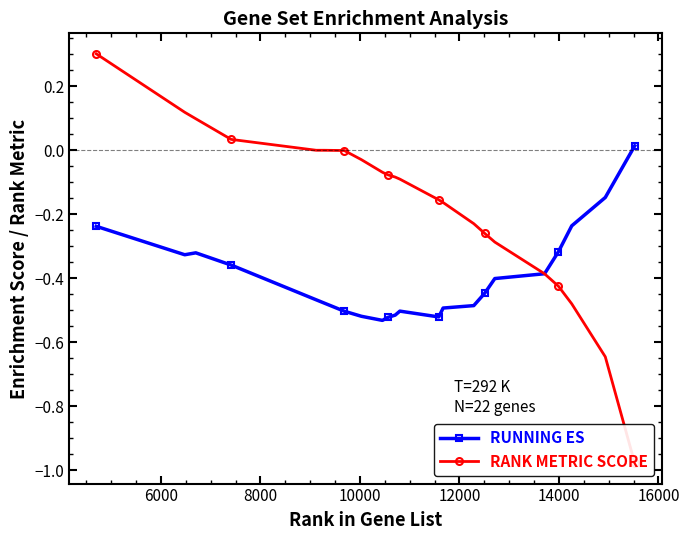

What is the average value of the RUNNING ES series?

-0.4